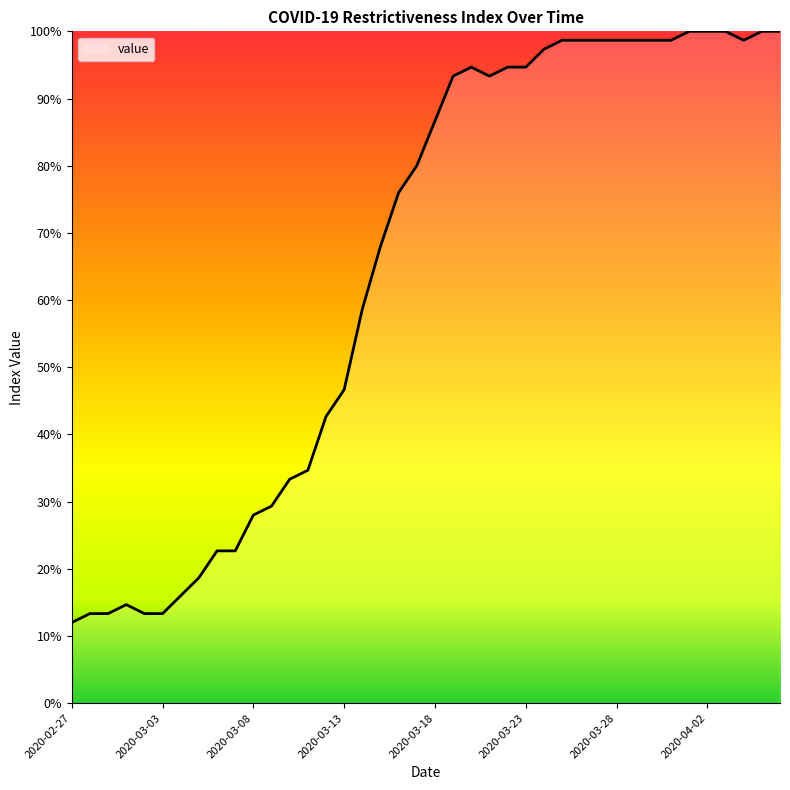

Does the chart display data point markers on the line(s)?

No